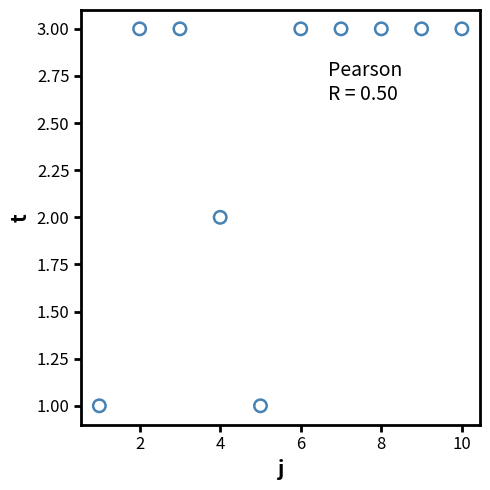

What is the range of X values (max minus min)?

9